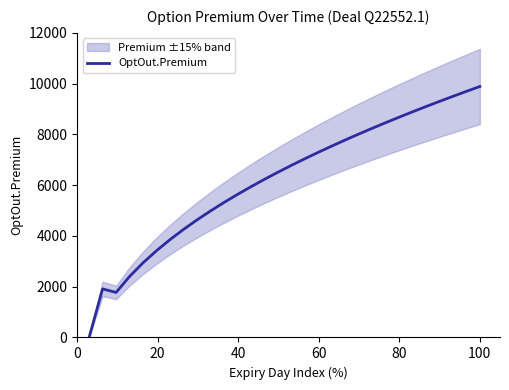

What is the maximum value for OptOut.Premium?

9886.6